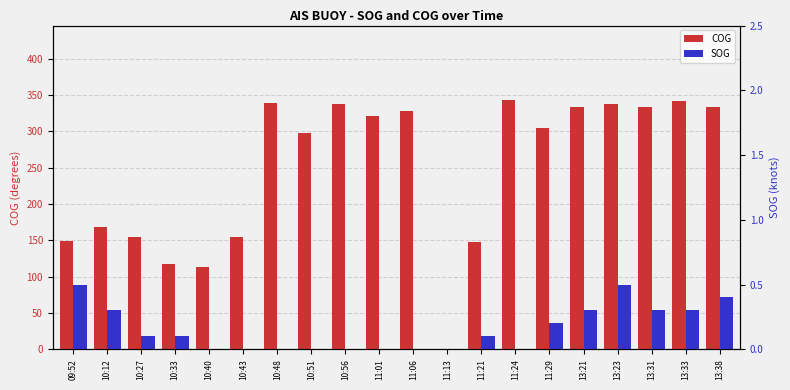

The value of COG at 11:06 is 503.8. True or false?

False